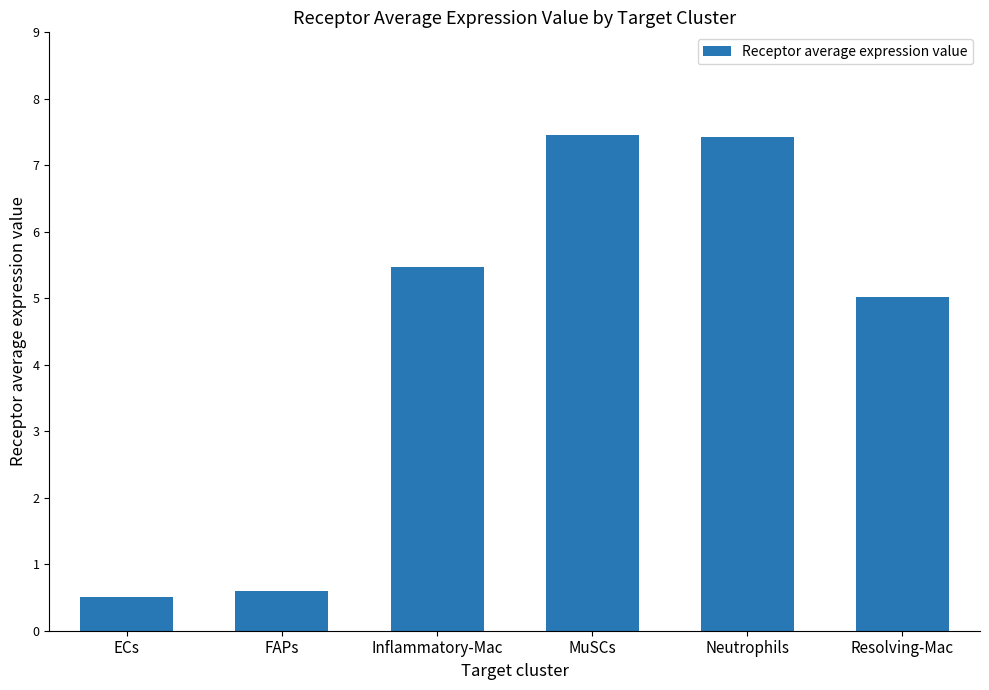

Reading left to right, transcribe all the data shown in this chart.

ECs=0.5	FAPs=0.6	Inflammatory-Mac=5.5	MuSCs=7.5	Neutrophils=7.4	Resolving-Mac=5.0